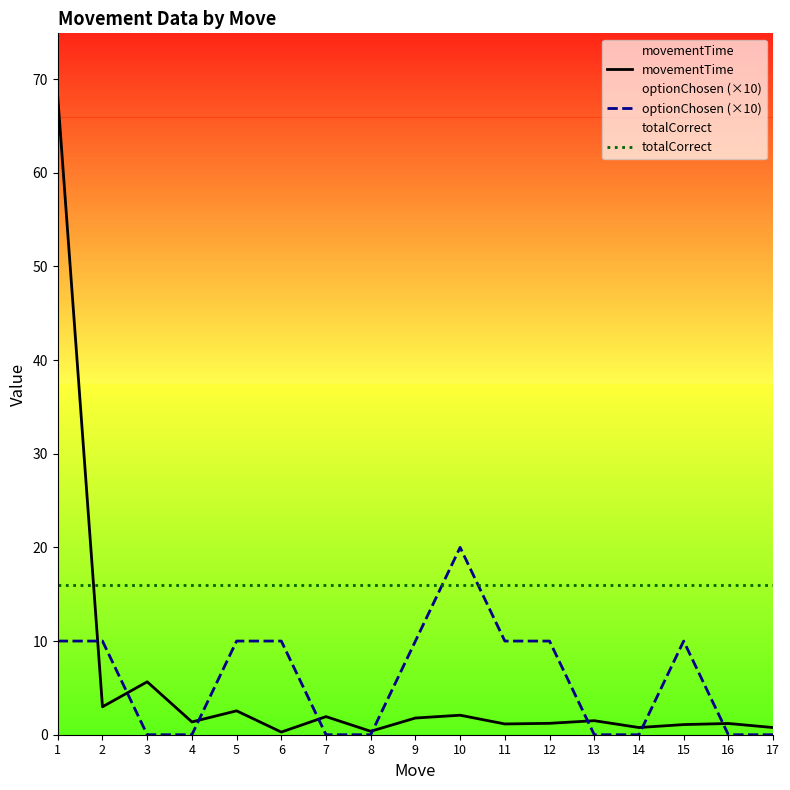

Reading left to right, transcribe all the data shown in this chart.

movementTime: 1=68.1	2=3.0	3=5.6	4=1.4	5=2.6	6=0.3	7=1.9	8=0.4	9=1.8	10=2.1	11=1.2	12=1.2	13=1.5	14=0.8	15=1.1	16=1.2	17=0.8
optionChosen (×10): 1=10.0	2=10.0	3=0.0	4=0.0	5=10.0	6=10.0	7=0.0	8=0.0	9=10.0	10=20.0	11=10.0	12=10.0	13=0.0	14=0.0	15=10.0	16=0.0	17=0.0
totalCorrect: 1=16.0	2=16.0	3=16.0	4=16.0	5=16.0	6=16.0	7=16.0	8=16.0	9=16.0	10=16.0	11=16.0	12=16.0	13=16.0	14=16.0	15=16.0	16=16.0	17=16.0